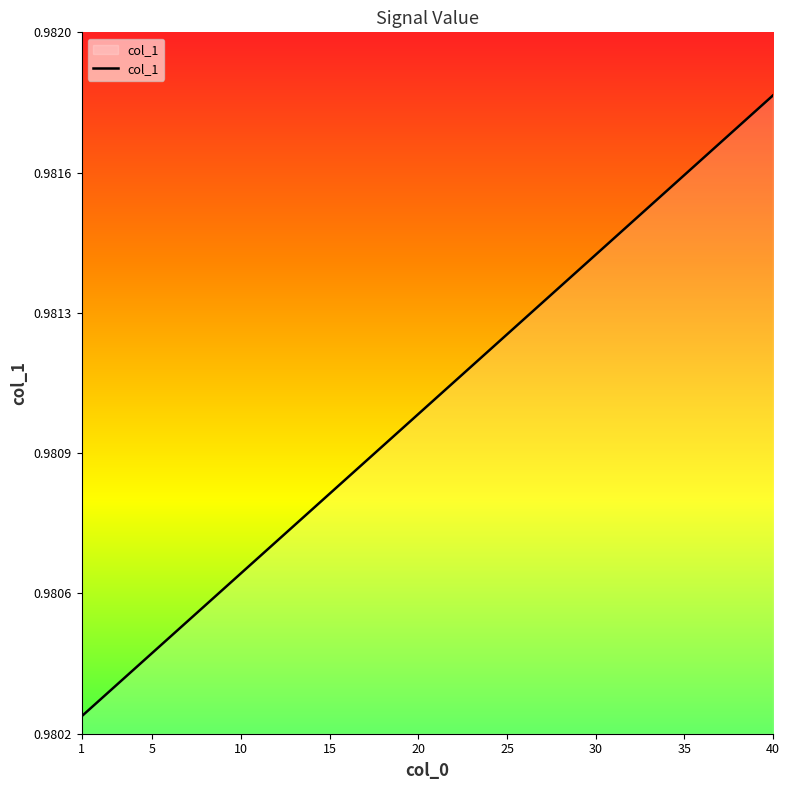

What is the sum of all values?

39.2